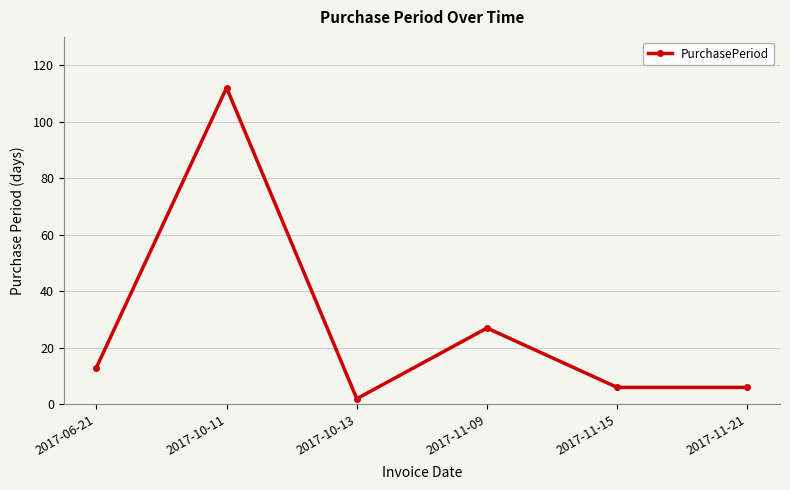

True or false: the data shows 13 at 2017-06-21.

True